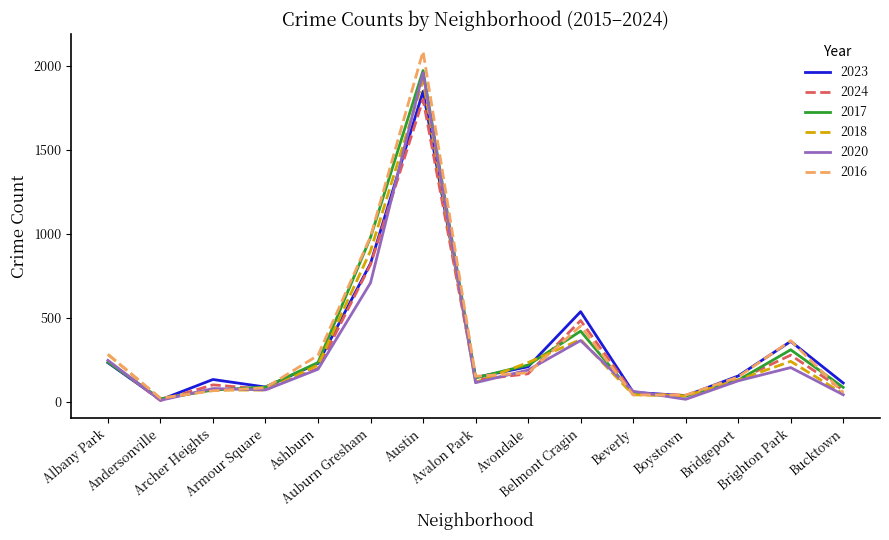

What is the sum of all 2020 values?

4371